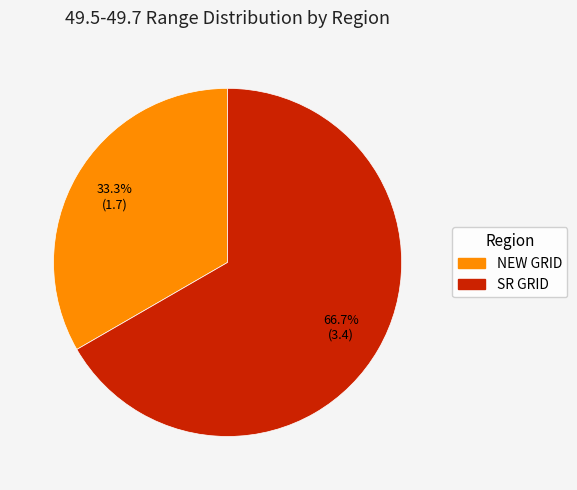

Which category has the smallest portion of the pie?

NEW GRID